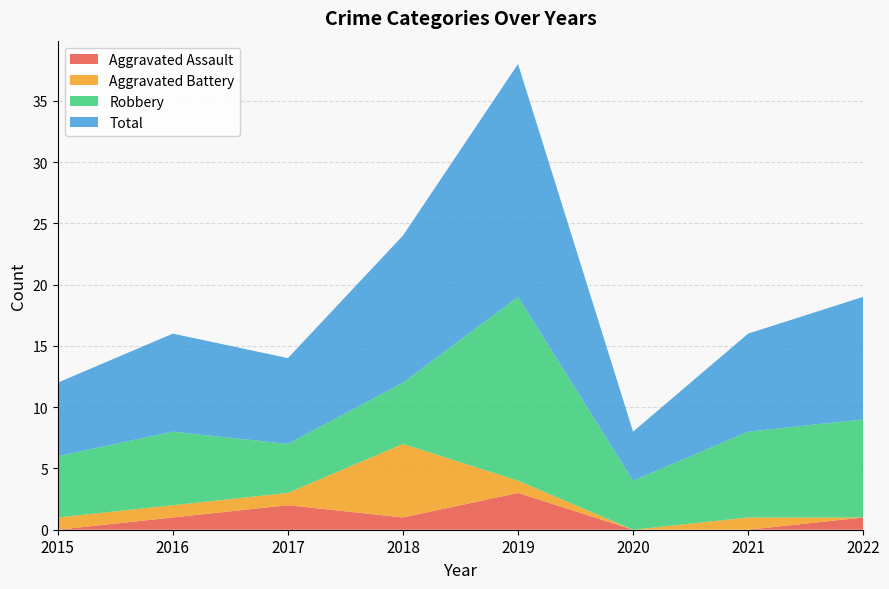

Reading right to left, what are all the values shown in this chart?

Aggravated Assault: 2022=1	2021=0	2020=0	2019=3	2018=1	2017=2	2016=1	2015=0
Aggravated Battery: 2022=0	2021=1	2020=0	2019=1	2018=6	2017=1	2016=1	2015=1
Robbery: 2022=8	2021=7	2020=4	2019=15	2018=5	2017=4	2016=6	2015=5
Total: 2022=10	2021=8	2020=4	2019=19	2018=12	2017=7	2016=8	2015=6